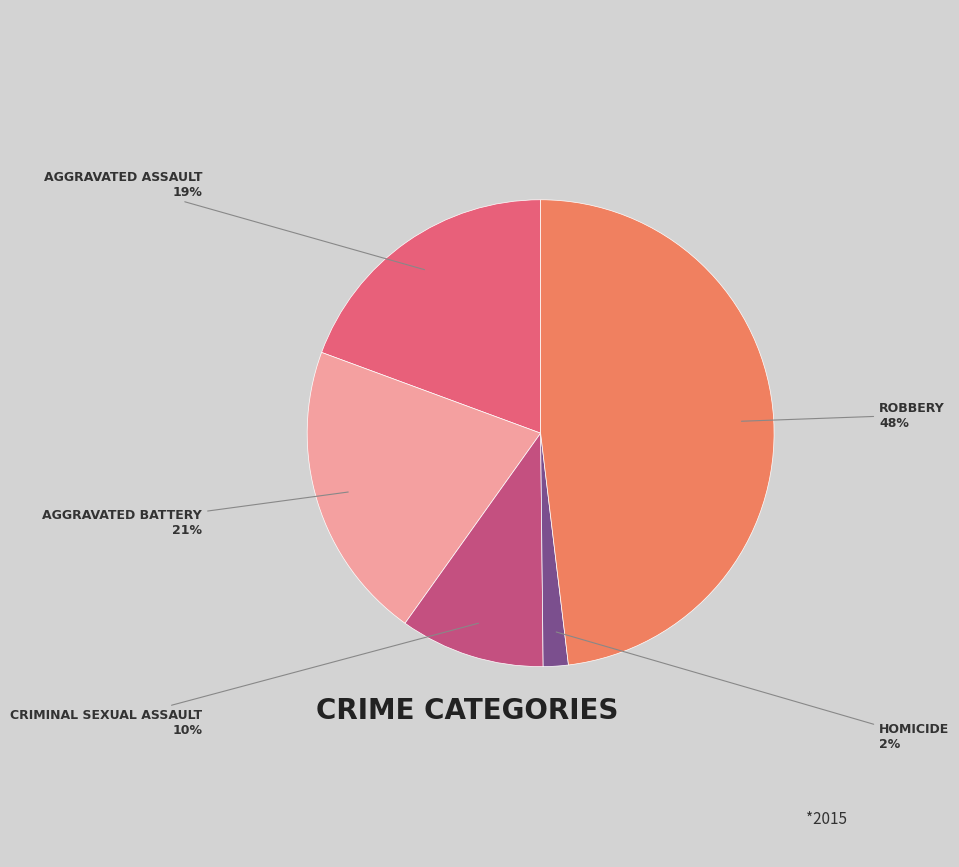

Is there a majority slice in this chart?

No